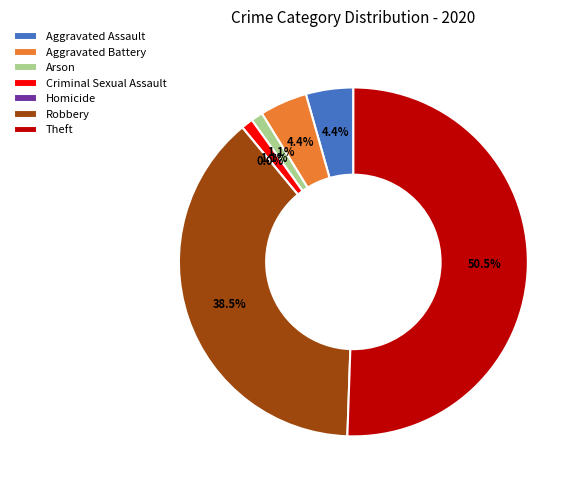

What is the smallest slice in the pie chart?

Homicide